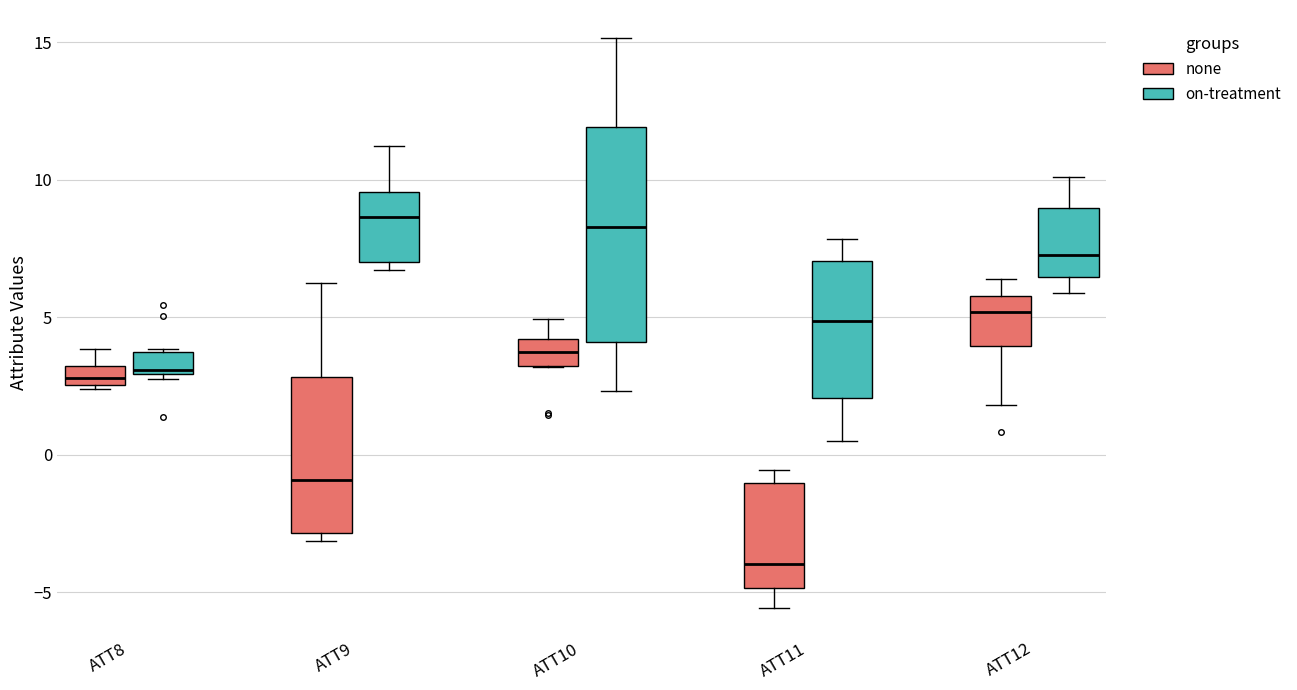

Comparing the boxes themselves (not the whiskers), which one is the tallest?

ATT10 (on-treatment)